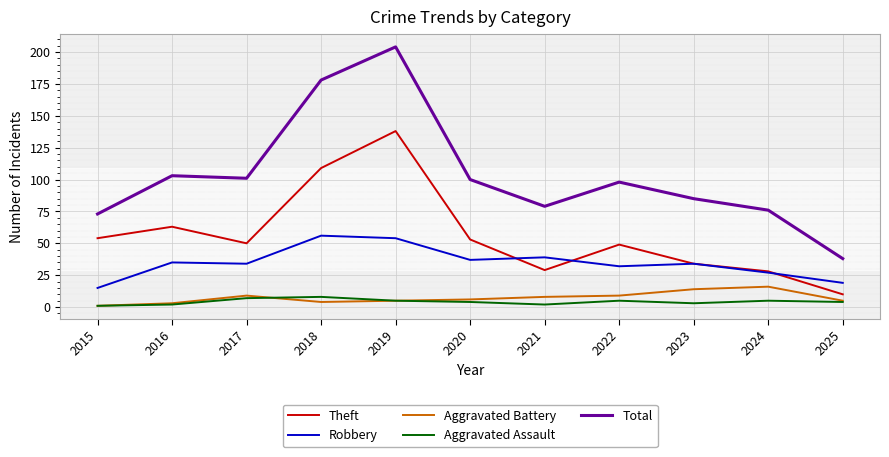

The Robbery series shows 20 at 2018. True or false?

False